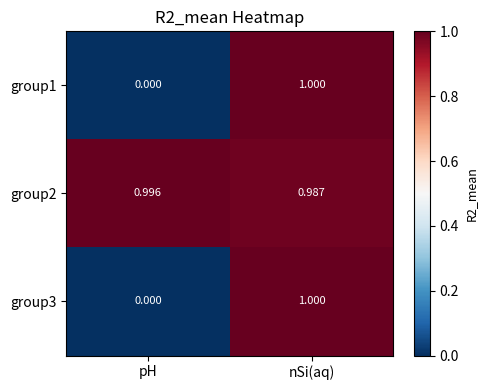

Is the value of group2 at pH greater than the value of group1 at pH?

Yes